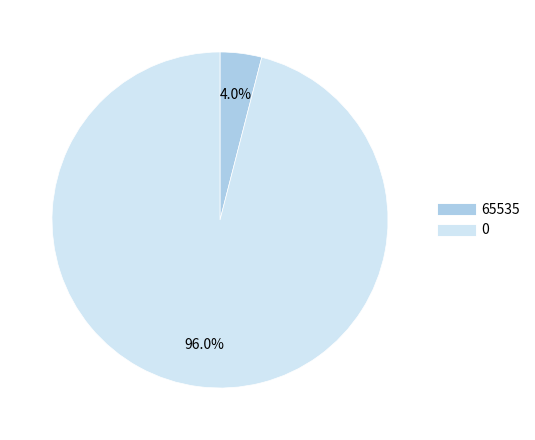

Rank the categories by value from lowest to highest.

65535, 0